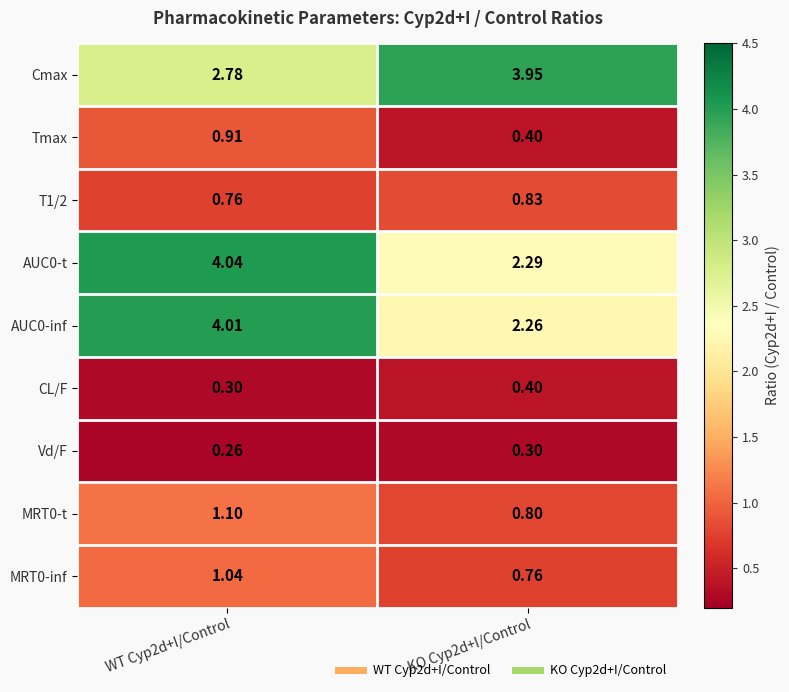

Is the value of T1/2 at KO Cyp2d+I/Control greater than the value of Cmax at WT Cyp2d+I/Control?

No